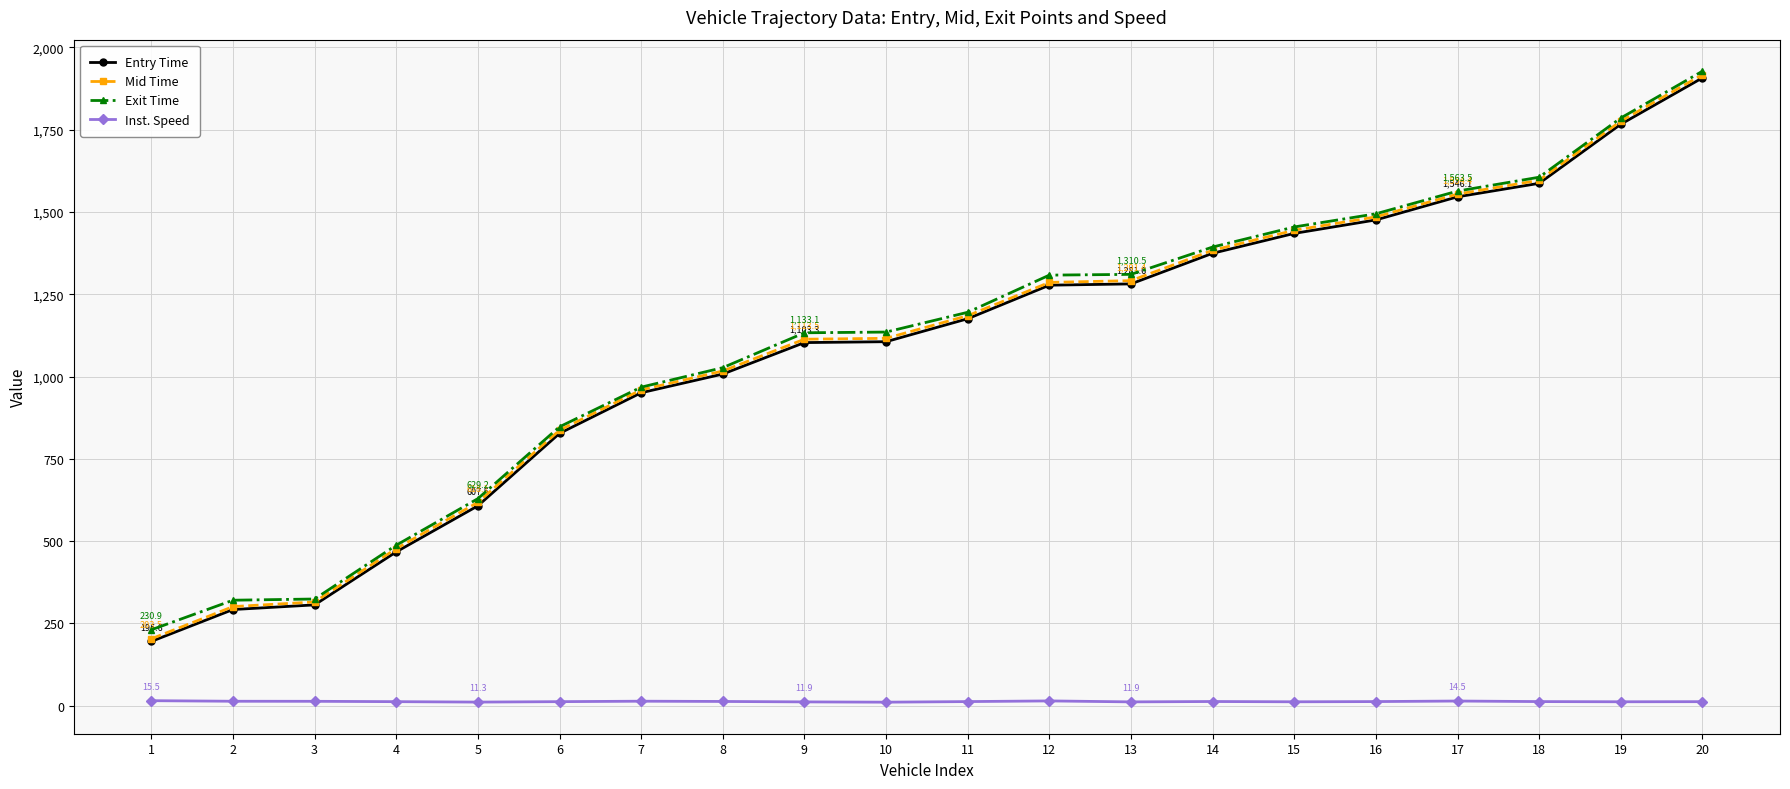

What is the maximum value for Mid Time?

1917.1